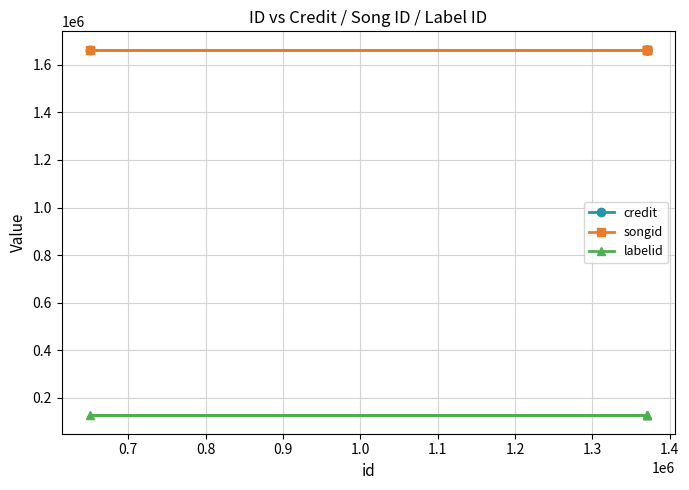

What is the minimum value shown in the chart?

126218